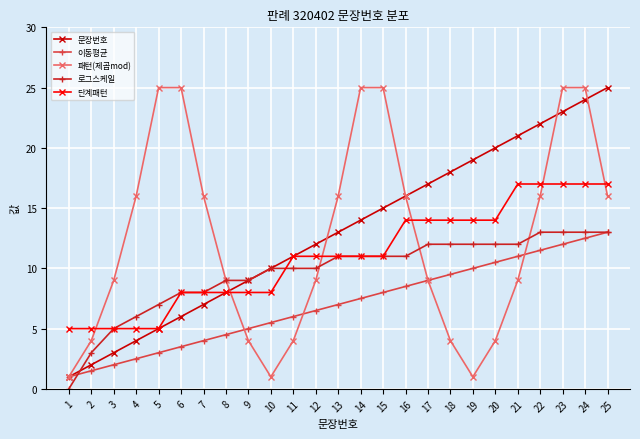

Read the 단계패턴 value at 25.

17.0